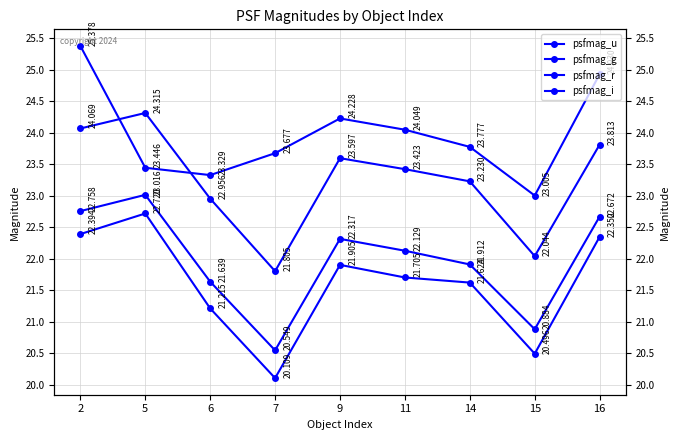

What is the sum of the psfmag_u values at 14 and 16?

48.7